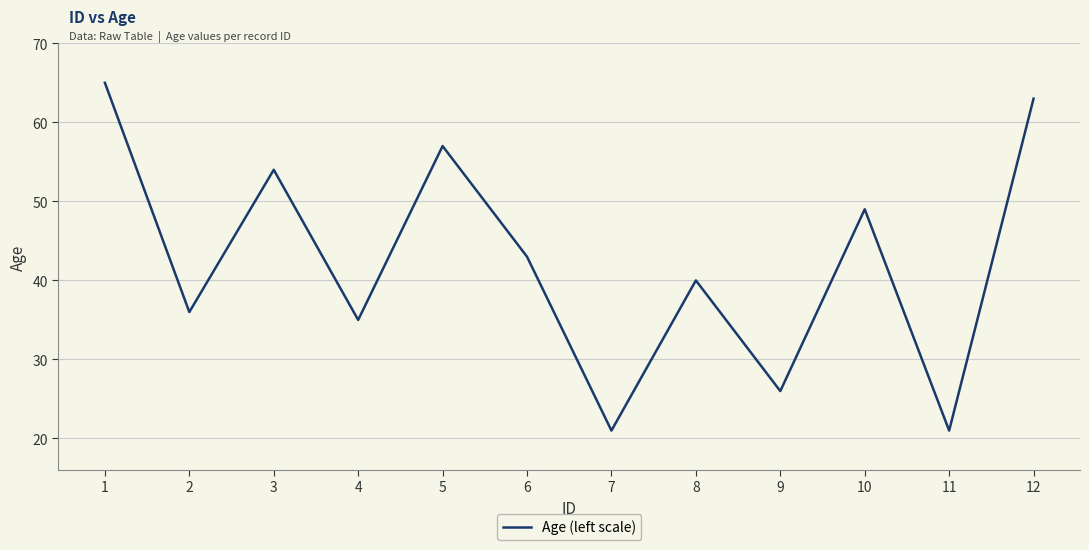

What is the maximum value shown in the chart?

65